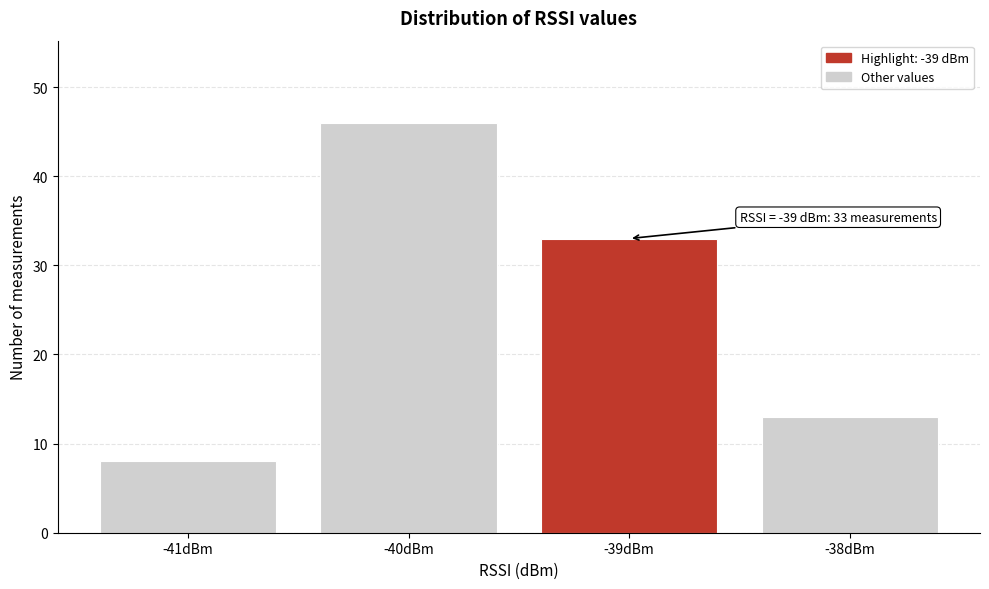

Reading right to left, transcribe all the data shown in this chart.

13	33	46	8